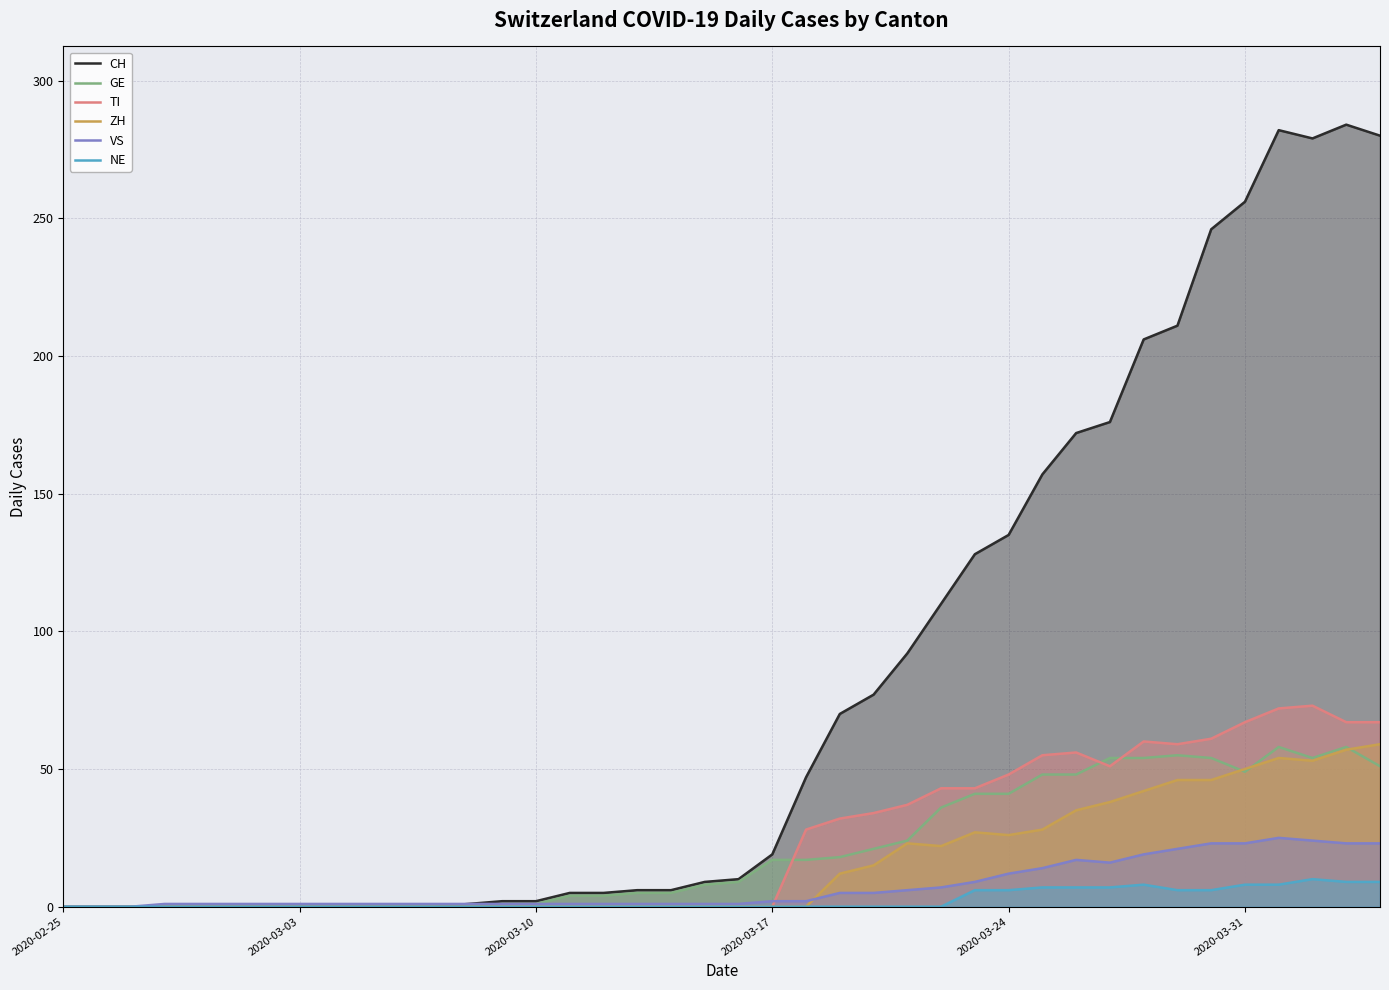

Reading left to right, transcribe all the data shown in this chart.

CH: 0	0	0	0	0	0	0	0	0	0	0	0	1	2	2	5	5	6	6	9	10	19	47	70	77	92	110	128	135	157	172	176	206	211	246	256	282	279	284	280
GE: 0	0	0	0	0	0	0	0	0	0	0	0	0	1	1	4	4	5	5	8	9	17	17	18	21	24	36	41	41	48	48	54	54	55	54	49	58	54	58	51
TI: 0	0	0	0	0	0	0	0	0	0	0	0	0	0	0	0	0	0	0	0	0	0	28	32	34	37	43	43	48	55	56	51	60	59	61	67	72	73	67	67
ZH: 0	0	0	0	0	0	0	0	0	0	0	0	0	0	0	0	0	0	0	0	0	0	0	12	15	23	22	27	26	28	35	38	42	46	46	50	54	53	57	59
VS: 0	0	0	1	1	1	1	1	1	1	1	1	1	1	1	1	1	1	1	1	1	2	2	5	5	6	7	9	12	14	17	16	19	21	23	23	25	24	23	23
NE: 0	0	0	0	0	0	0	0	0	0	0	0	0	0	0	0	0	0	0	0	0	0	0	0	0	0	0	6	6	7	7	7	8	6	6	8	8	10	9	9